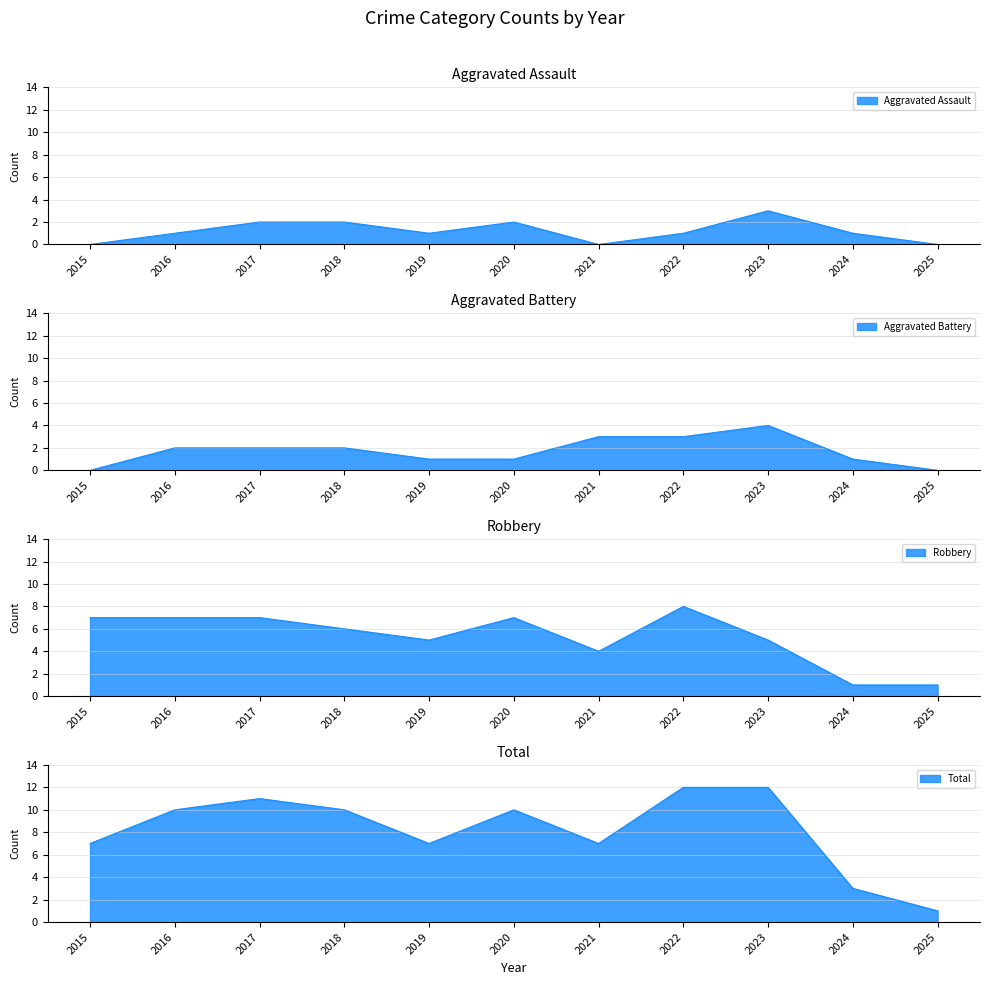

What is the minimum value for Total?

1